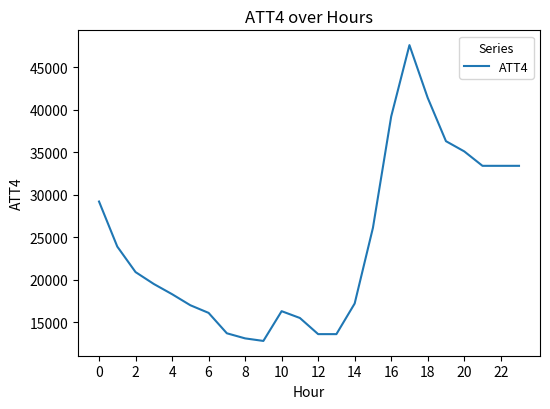

What is the difference between the maximum and minimum values?

34800